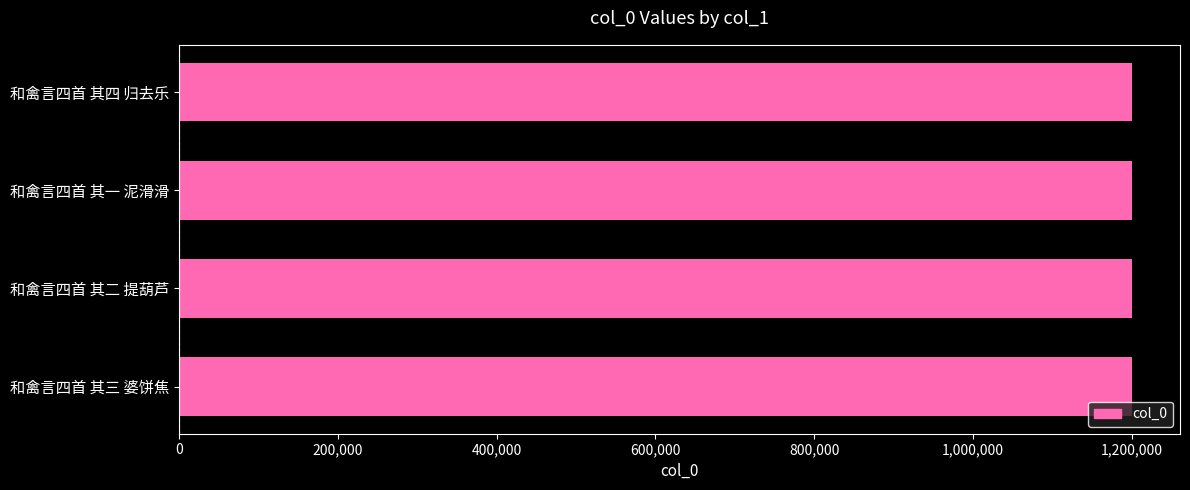

What is the value of the 4th bar from the top?

1200686